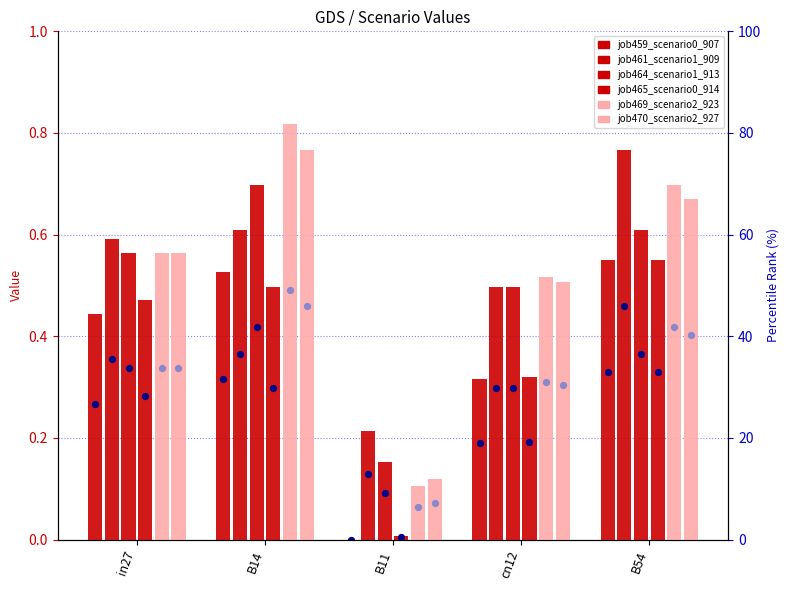

Is the value of job465_scenario0_914 at B14 greater than the value of job461_scenario1_909 at in27?

No